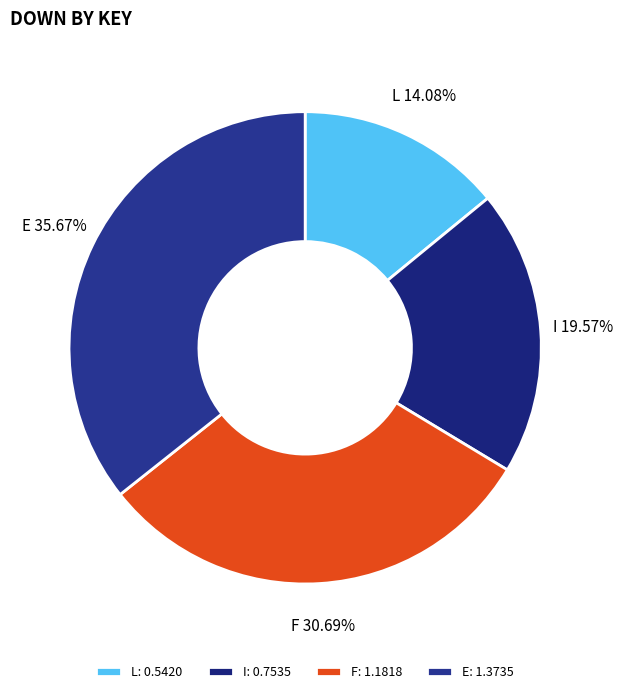

Is the sum of L and I greater than half?

No